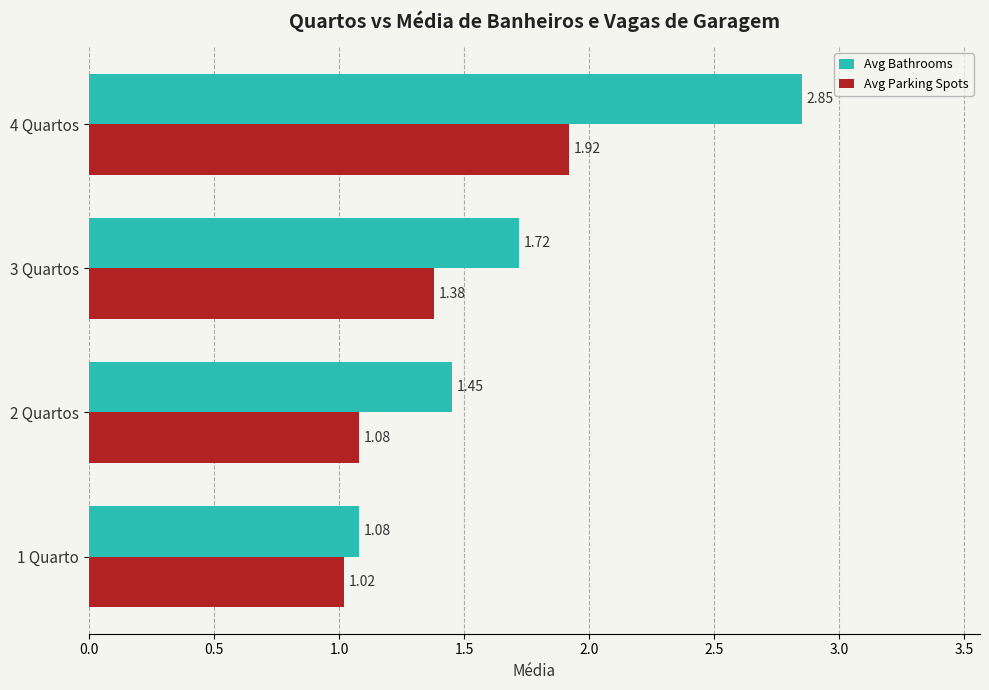

What is the difference between the highest and lowest values at 4 Quartos?

0.9